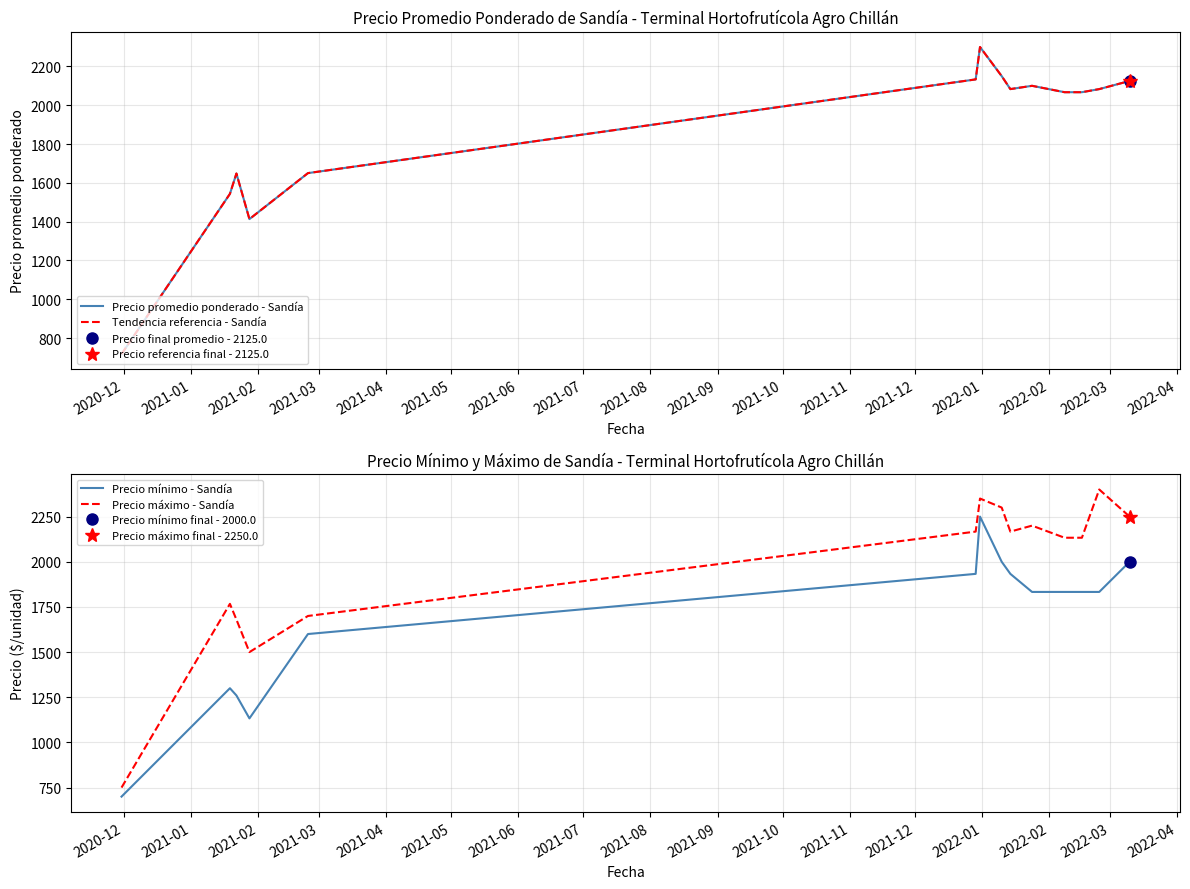

True or false: Precio mínimo - Sandía and Tendencia referencia - Sandía cross at least once.

False